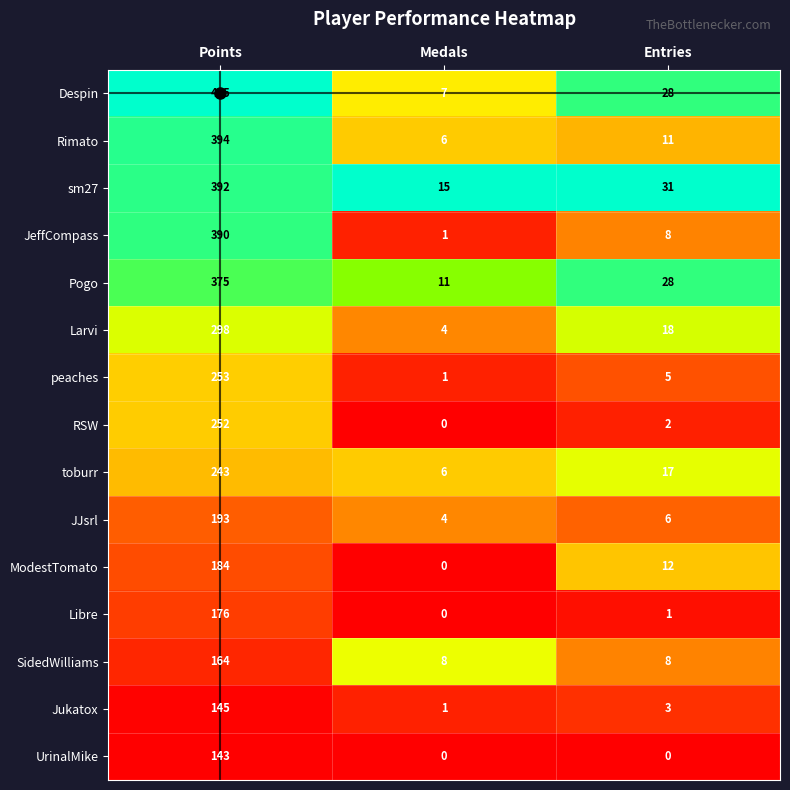

Between Points and Entries, which series saw the biggest shift?

Despin